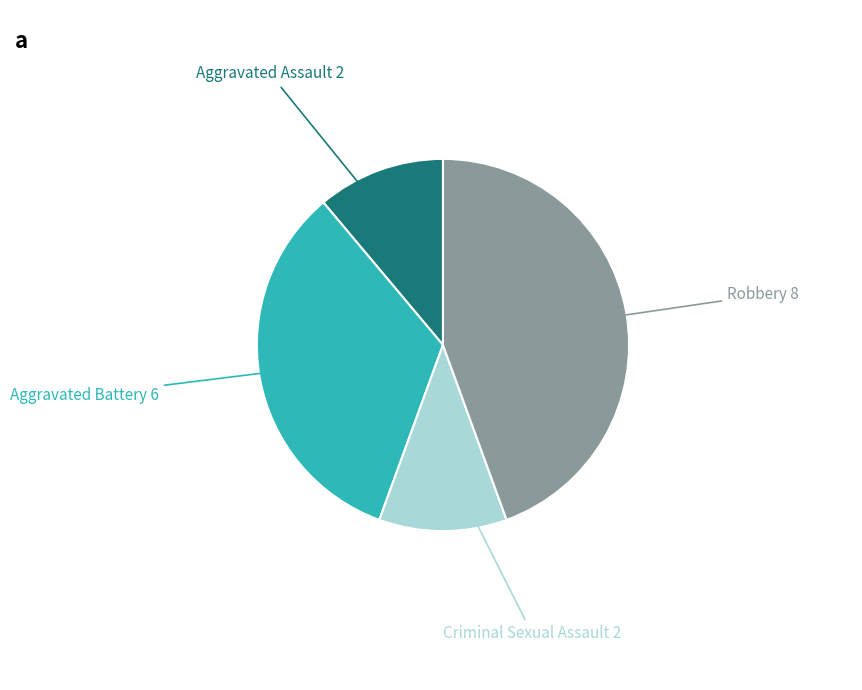

Between Aggravated Battery and Robbery, which is larger?

Robbery